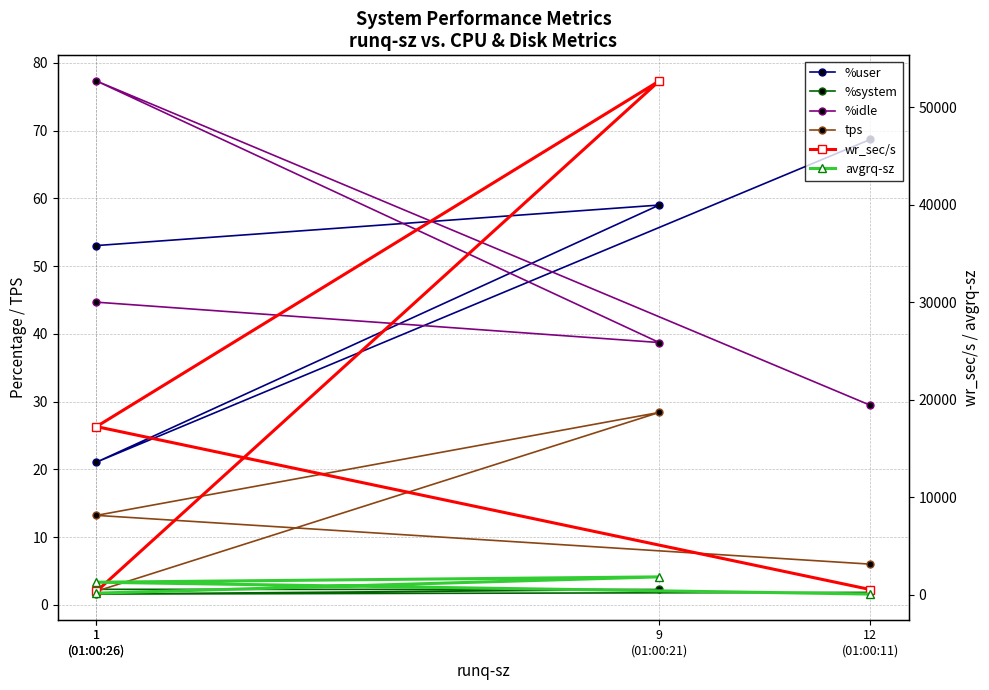

What is the total value across all series at 1
(01:00:26)?

18681.6